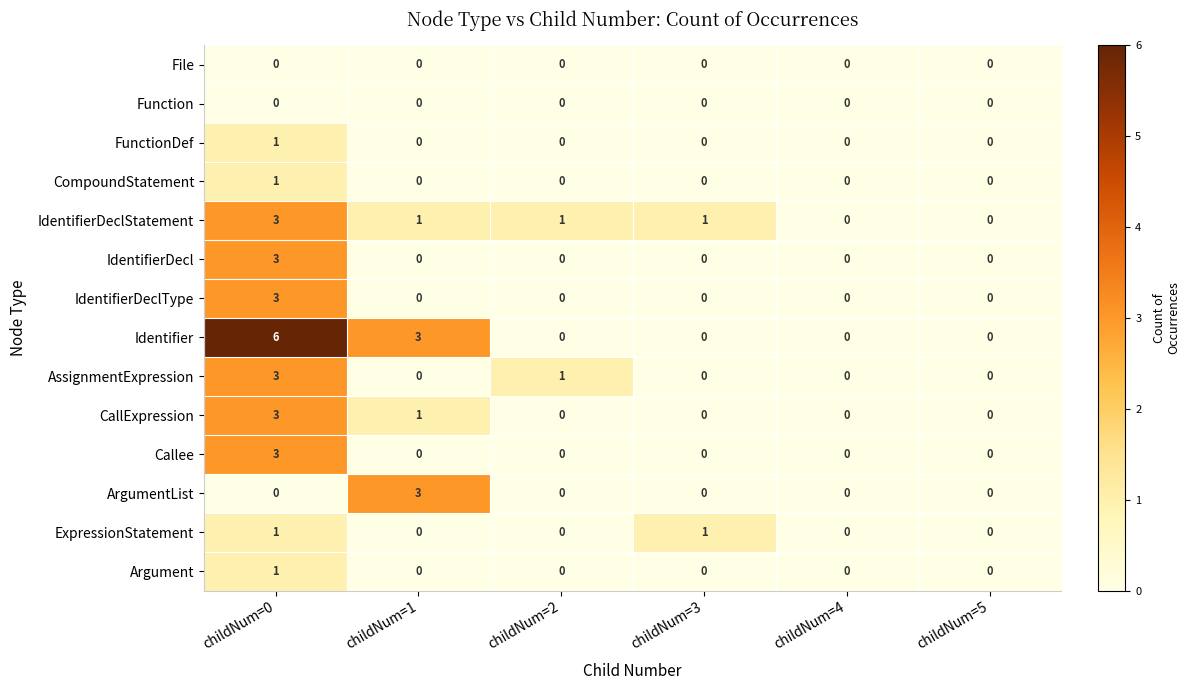

What is the difference between the maximum and minimum values in the CallExpression series?

3